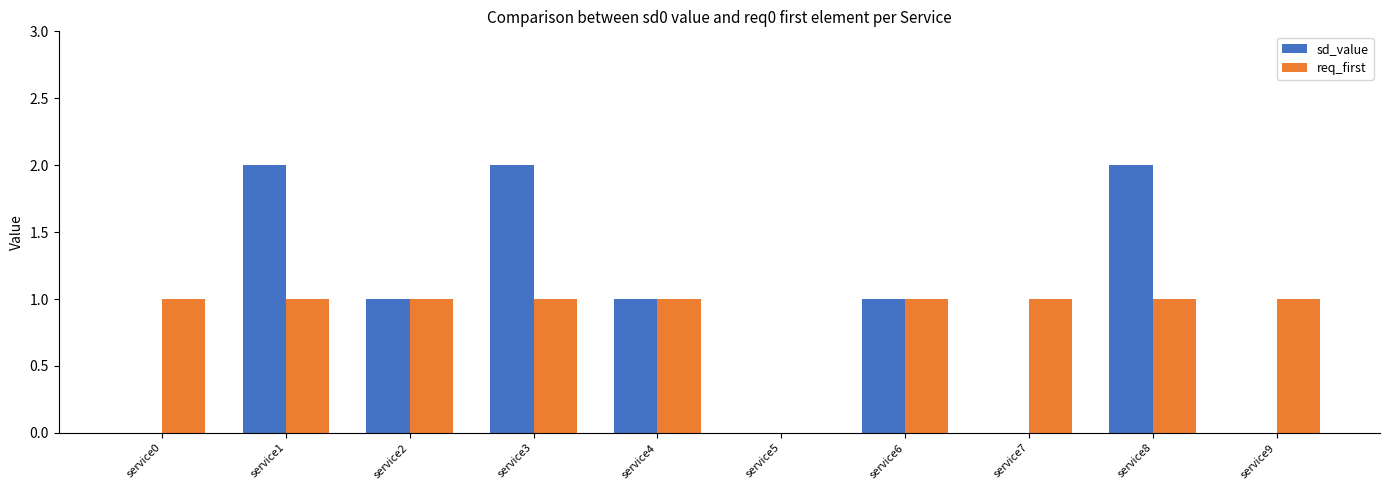

The sd_value series shows 1 at service4. True or false?

True